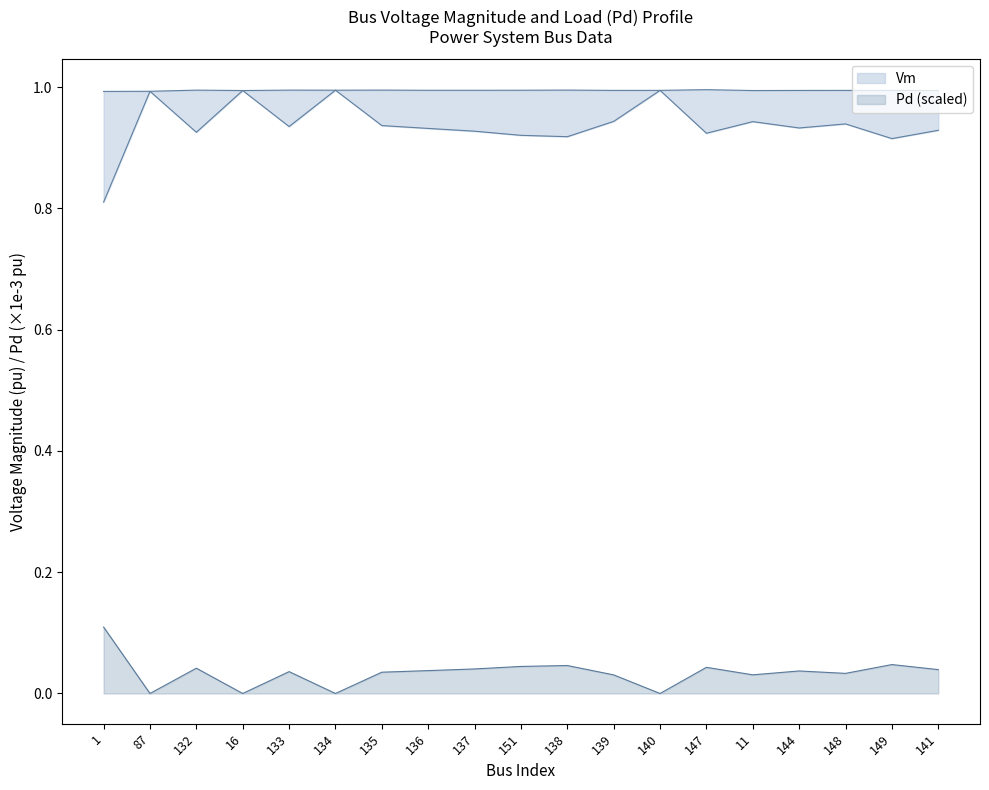

True or false: Pd_scaled and Vm cross at least once.

False